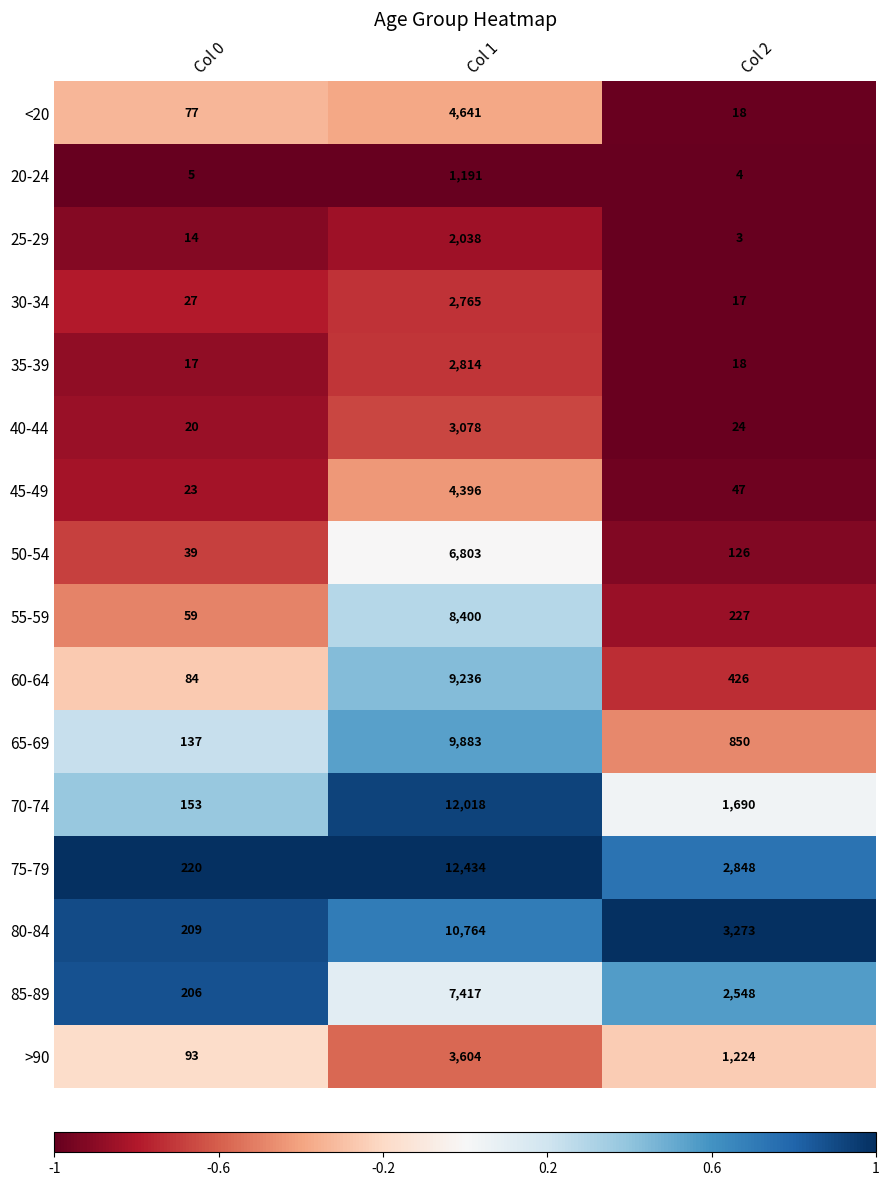

Is the value of 75-79 at Col 0 greater than the value of 70-74 at Col 0?

Yes